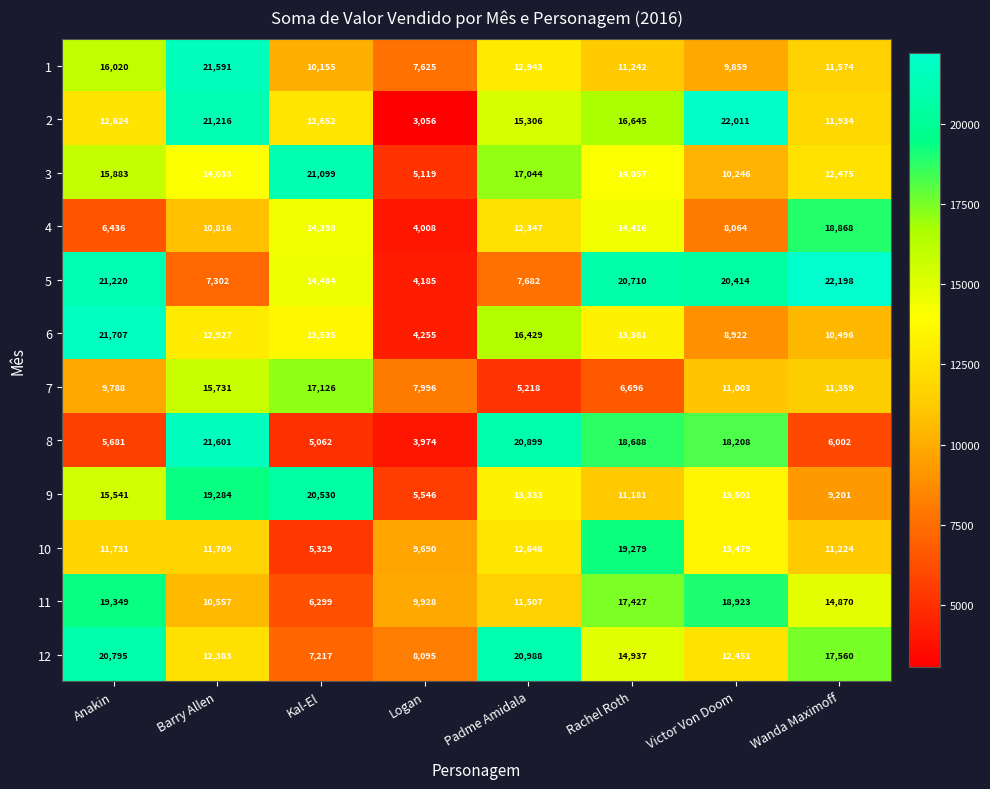

What is the difference between the highest and lowest values at Kal-El?

16037